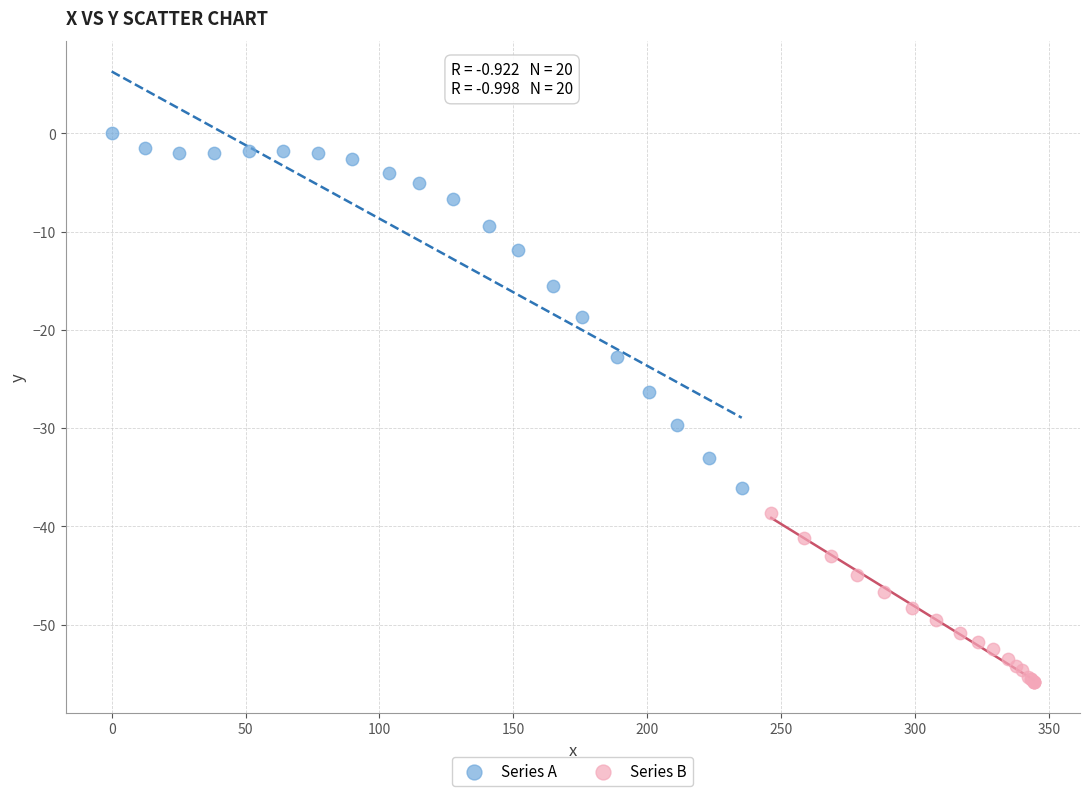

What are all the series names shown in the legend?

Series A, Series B